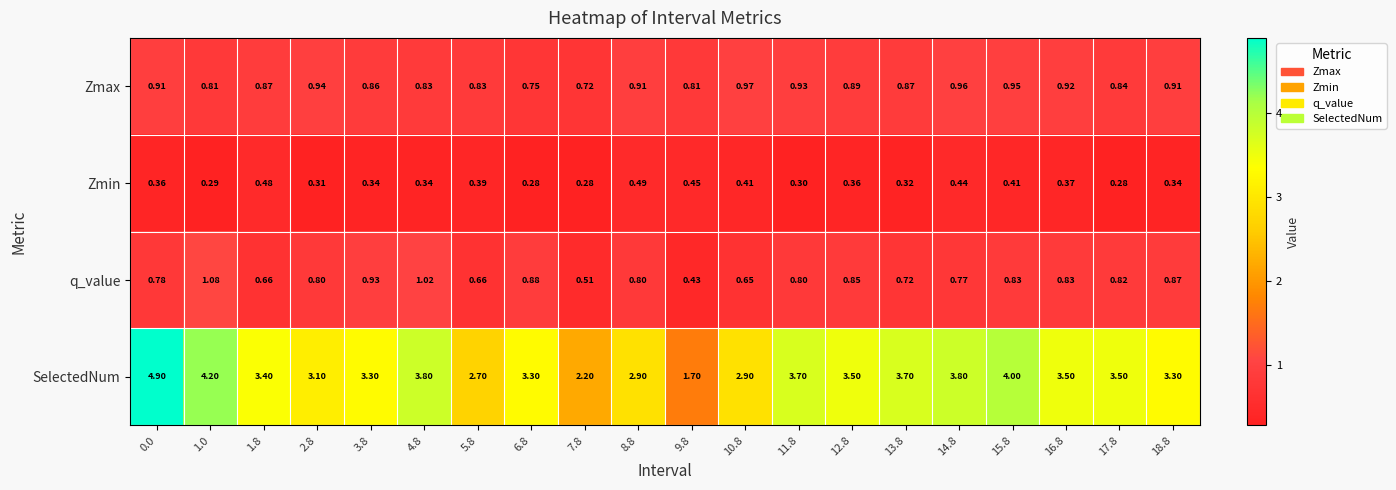

Which series changed the most between 11.8 and 16.8?

SelectedNum